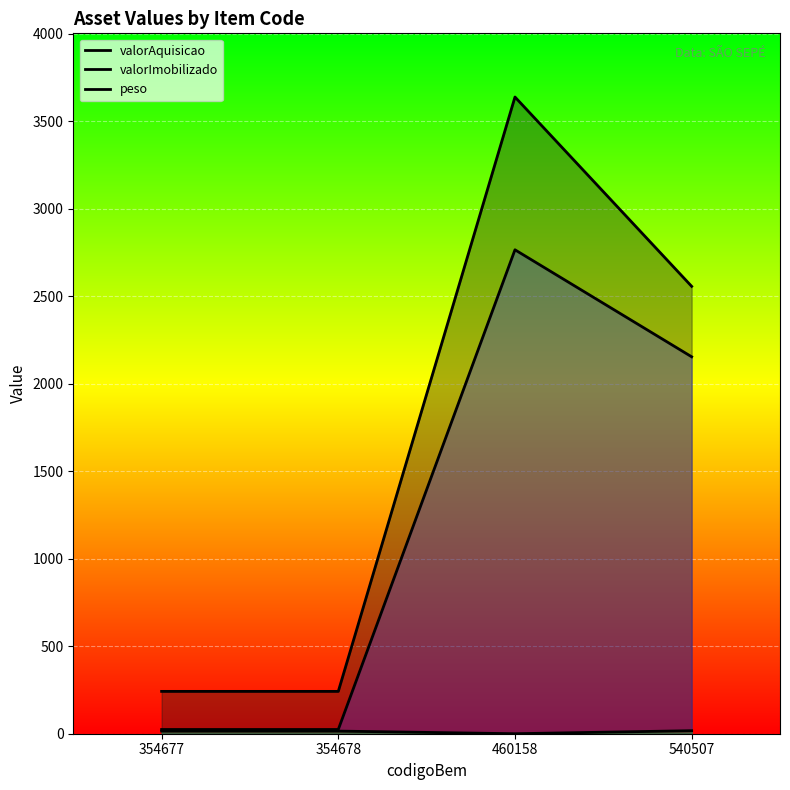

What is the sum of all peso values?

47.3